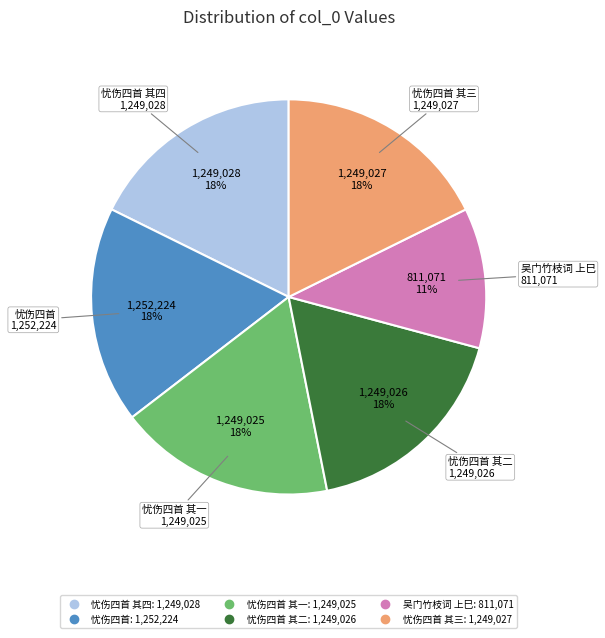

Count the number of slices in the pie.

6